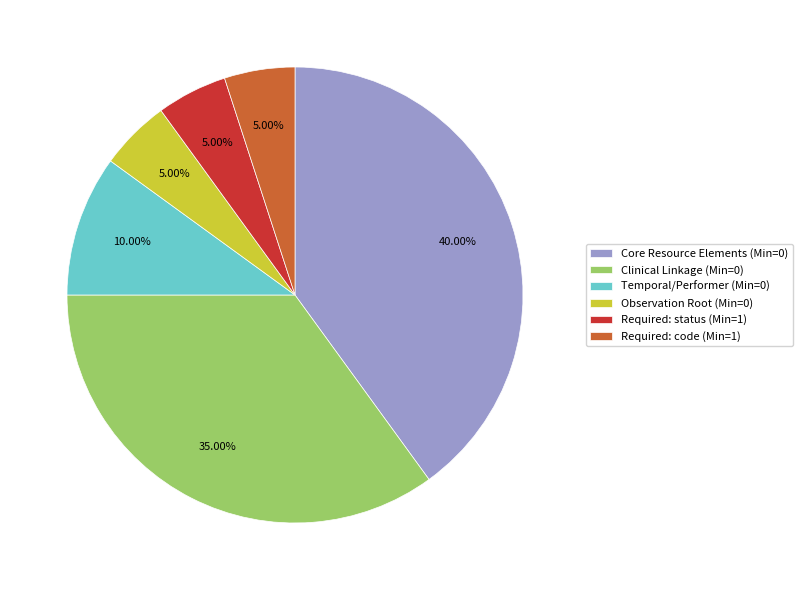

What is the largest slice in the pie chart?

Core Resource Elements (Min=0)